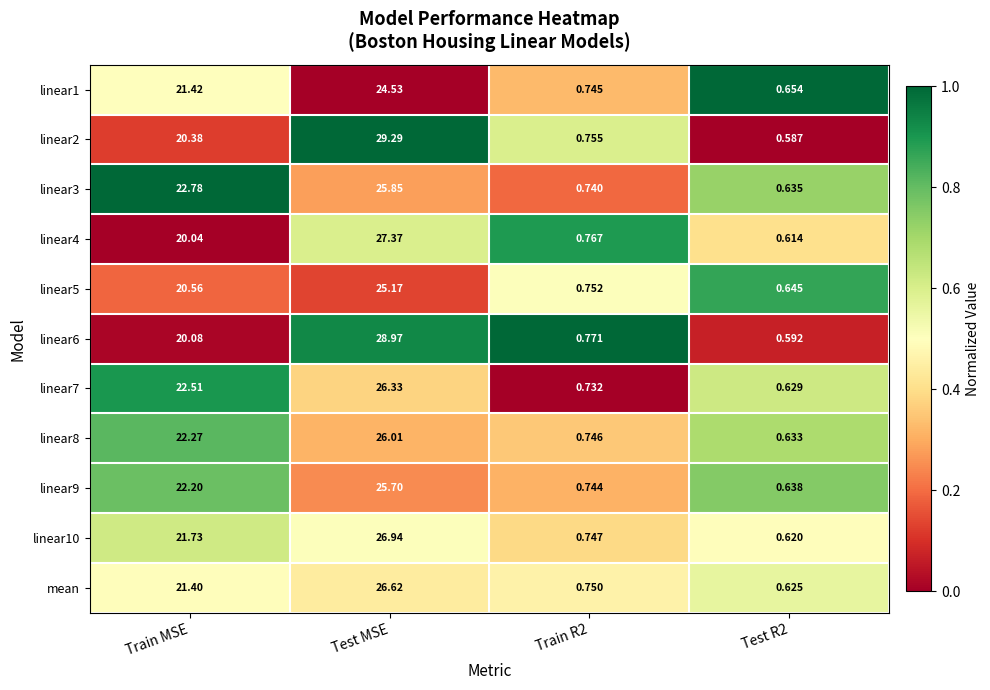

Which series has the largest range (max minus min)?

linear2